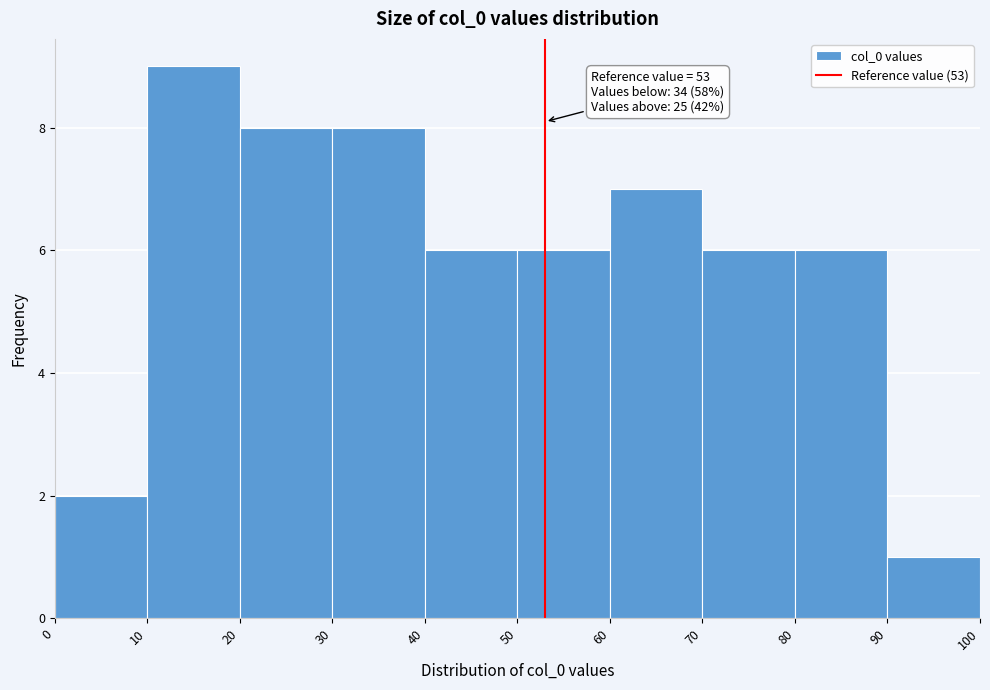

Over which range of the x-axis is the bar tallest?

10 to 20